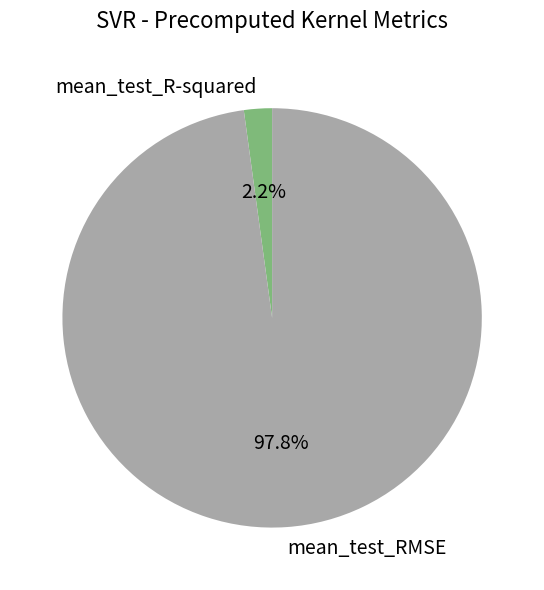

Is there any slice that represents more than half of the pie?

Yes